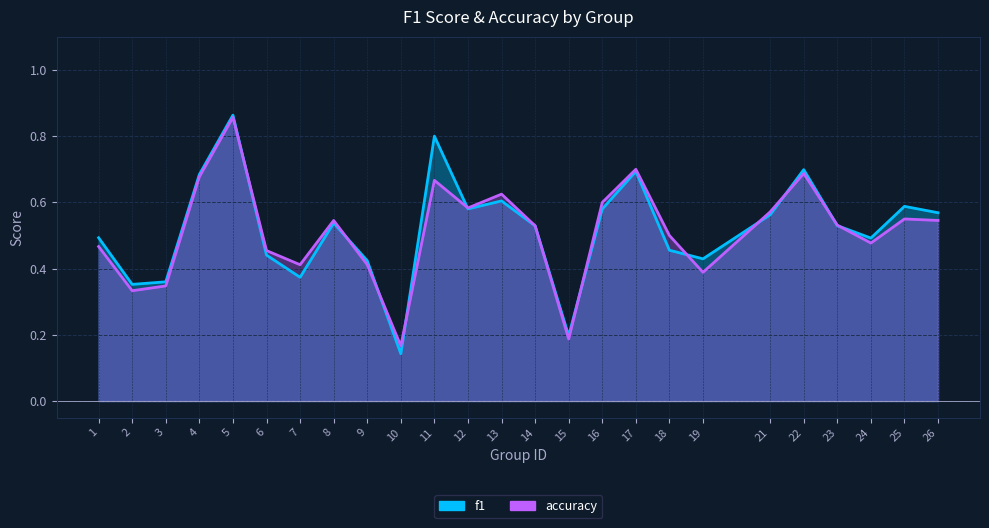

What is the minimum value for accuracy?

0.2